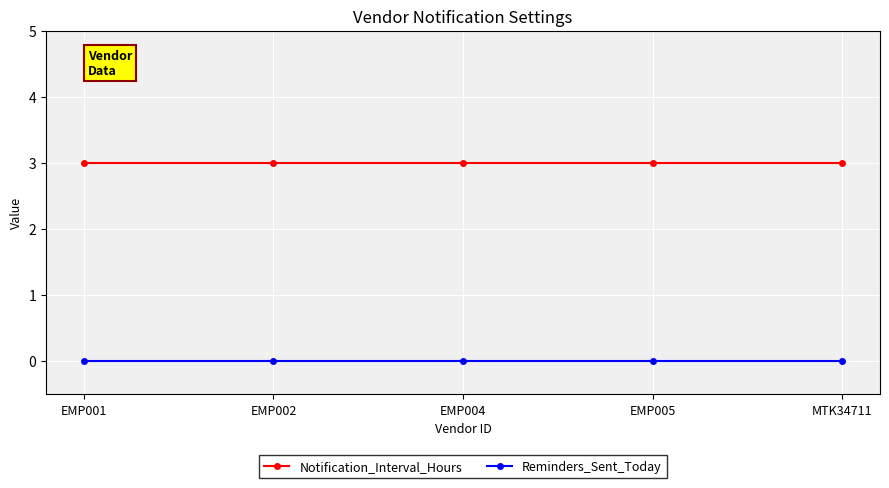

Reading right to left, list all the values displayed in this chart.

Notification_Interval_Hours: MTK34711=3	EMP005=3	EMP004=3	EMP002=3	EMP001=3
Reminders_Sent_Today: MTK34711=0	EMP005=0	EMP004=0	EMP002=0	EMP001=0